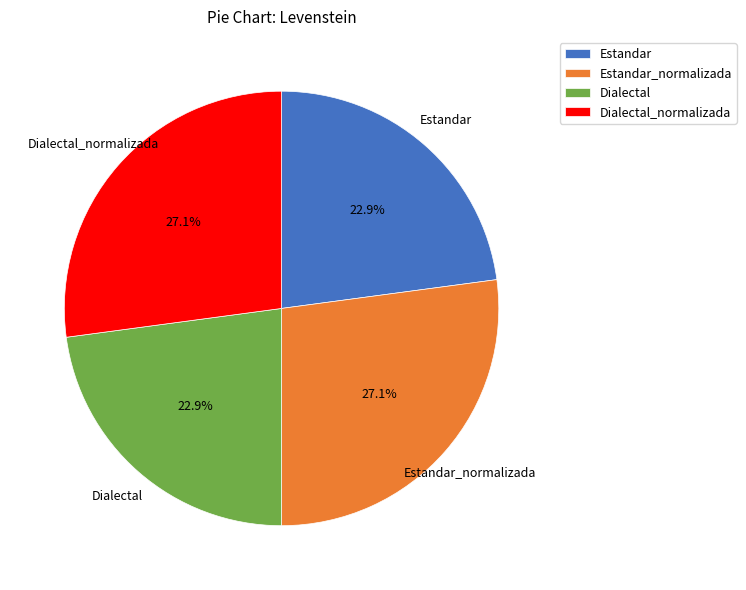

To the nearest percent, what is the combined percentage of Dialectal_normalizada and Dialectal?

50%